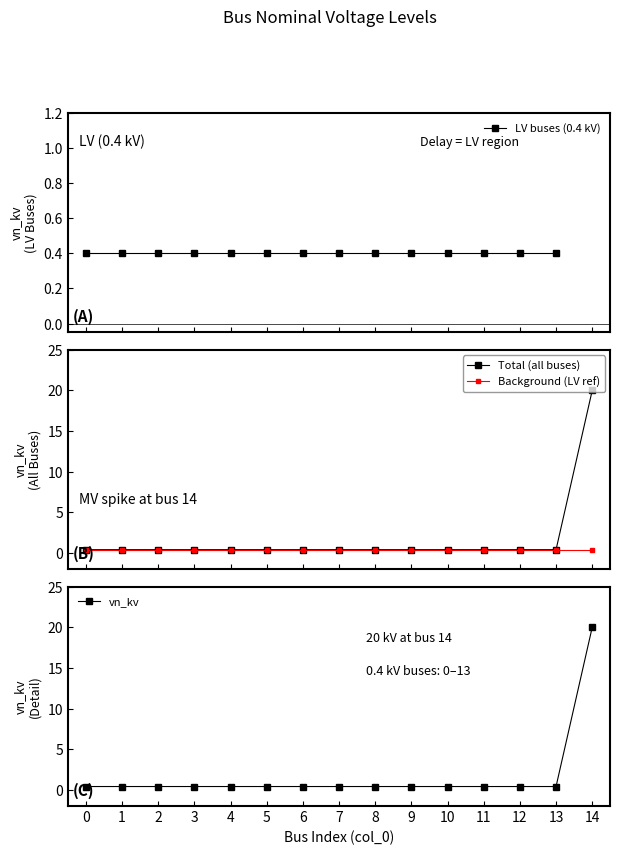

Does the chart display data point markers on the line(s)?

Yes